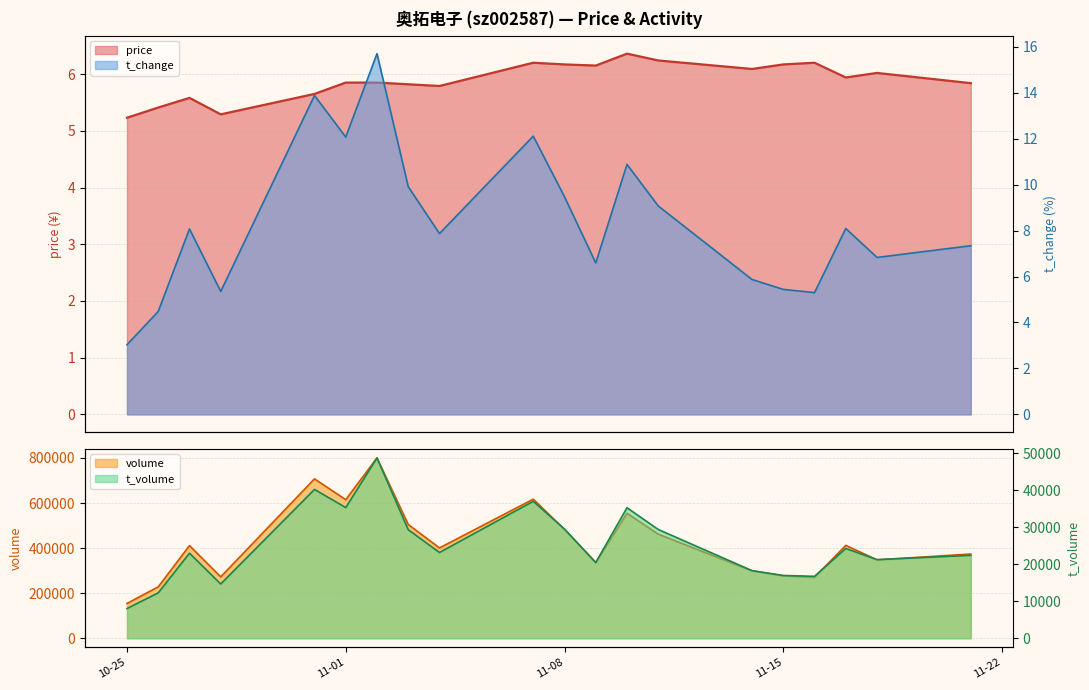

What is the difference between the price values at 2022-11-02 and 2022-10-26?

0.4